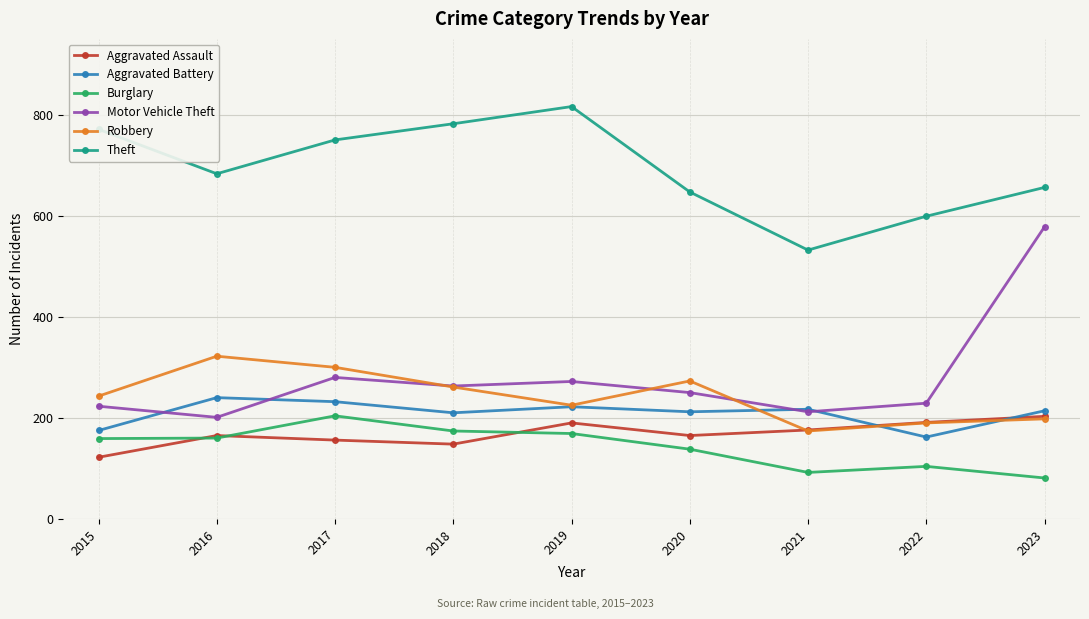

True or false: Burglary has more than 1 points higher than both neighbors.

True